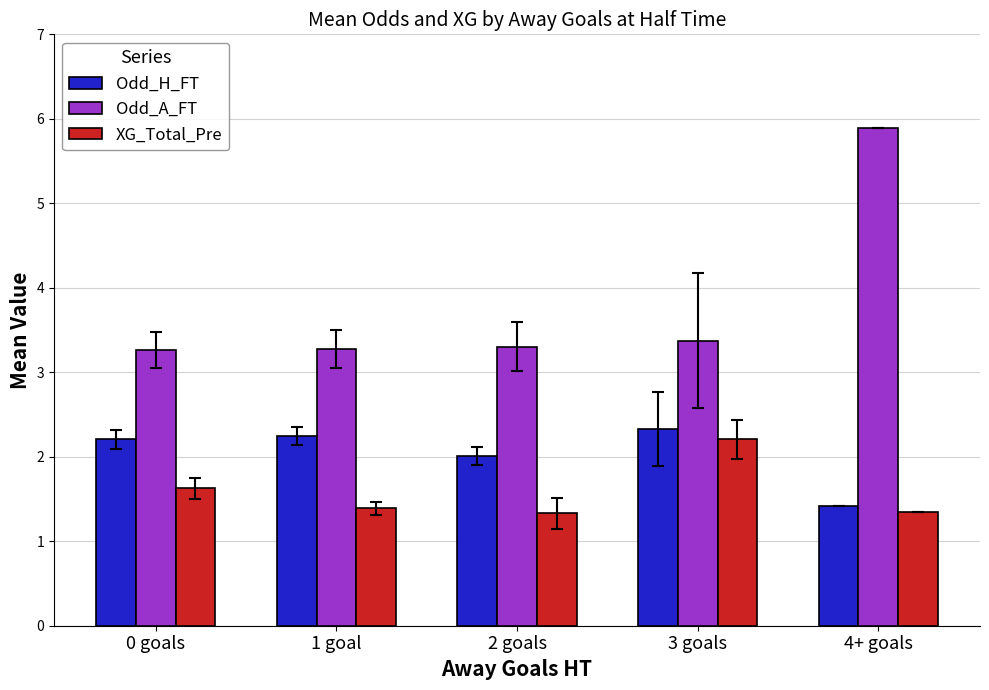

The value of Odd_A_FT at 2 goals is 3.3. True or false?

True